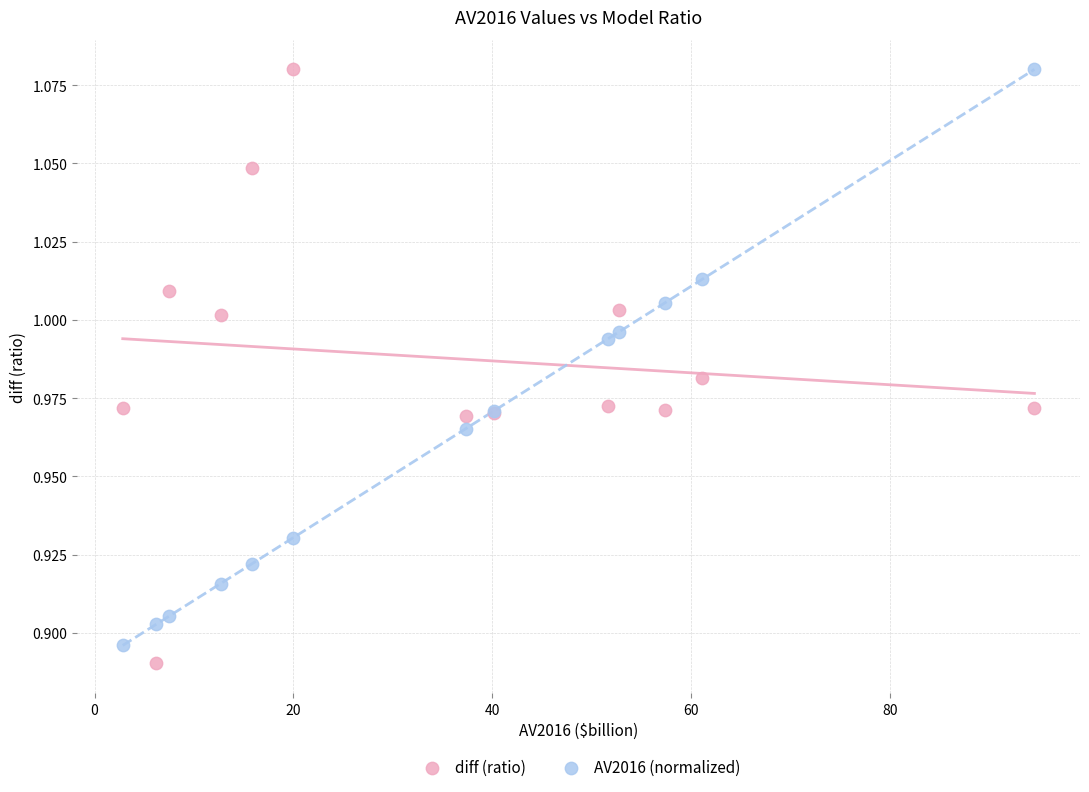

What is the X range (max minus min) for the scatter plot?

91.7